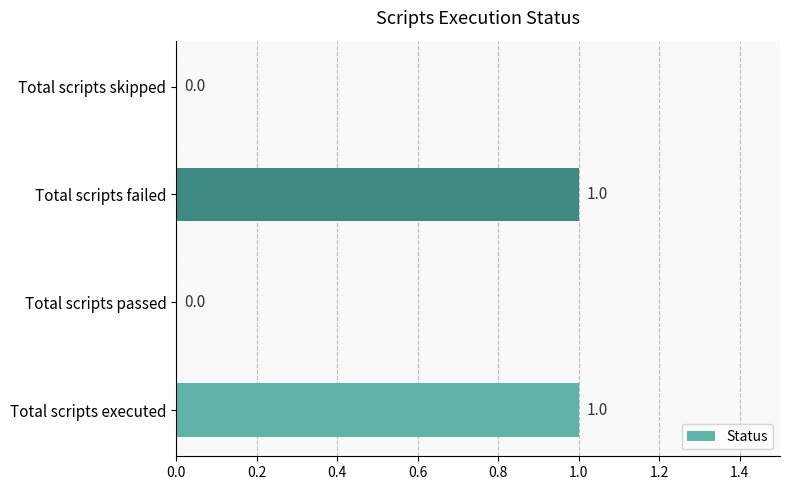

Between Total scripts executed and Total scripts skipped, which is larger?

Total scripts executed